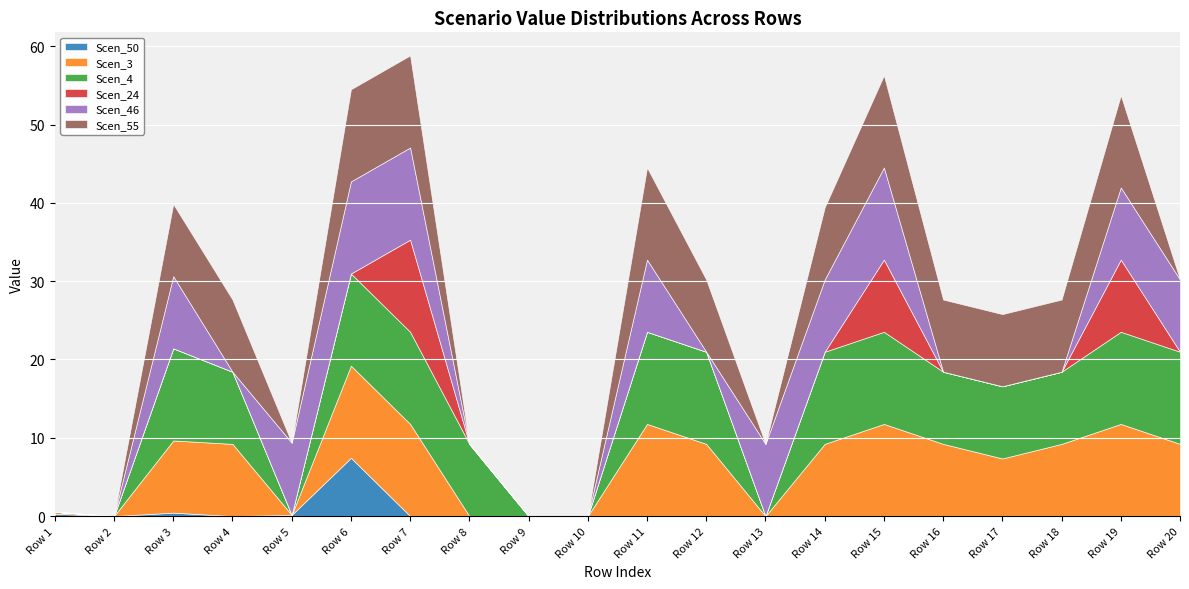

Reading left to right, transcribe all the data shown in this chart.

Scen_50: 0.3	0.0	0.4	0.0	0.1	7.4	0.0	0.0	0.0	0.0	0.0	0.0	0.0	0.0	0.0	0.0	0.0	0.0	0.0	0.0
Scen_3: 0.2	0.0	9.2	9.2	0.0	11.8	11.8	0.0	0.0	0.0	11.8	9.2	0.0	9.2	11.8	9.2	7.4	9.2	11.8	9.2
Scen_4: 0.0	0.0	11.8	9.2	0.0	11.8	11.8	9.2	0.0	0.0	11.8	11.8	0.0	11.8	11.8	9.2	9.2	9.2	11.8	11.8
Scen_24: 0.0	0.0	0.0	0.0	0.0	0.0	11.8	0.0	0.0	0.0	0.0	0.0	0.0	0.0	9.2	0.0	0.0	0.0	9.2	0.0
Scen_46: 0.0	0.0	9.2	0.0	9.2	11.8	11.8	0.0	0.0	0.0	9.2	0.0	9.2	9.2	11.8	0.0	0.0	0.0	9.2	9.2
Scen_55: 0.0	0.0	9.2	9.2	0.0	11.8	11.8	0.0	0.0	0.0	11.8	9.2	0.0	9.2	11.8	9.2	9.2	9.2	11.8	0.0